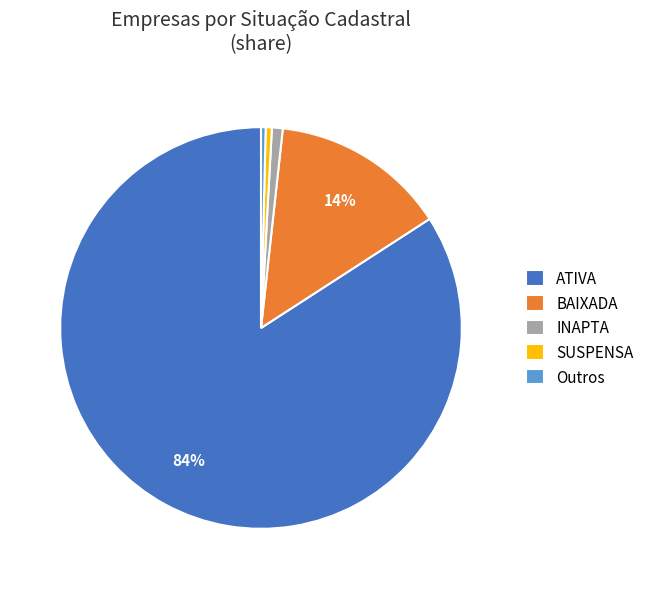

Is it true that BAIXADA is 24% of the pie?

False